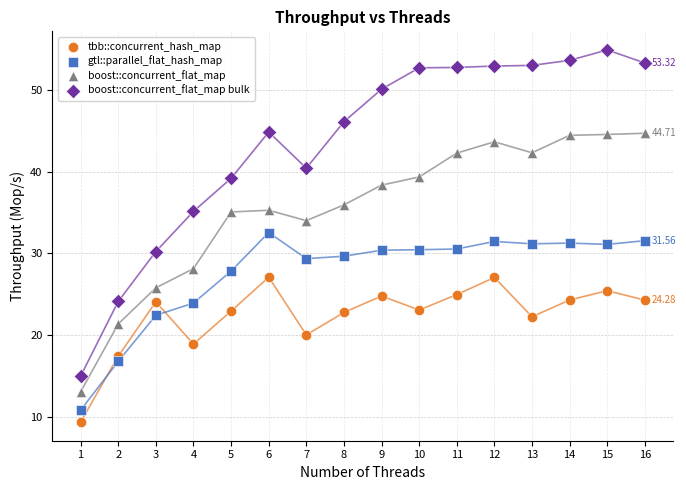

Across all data points, what is the range of Y values (max minus min)?

45.6